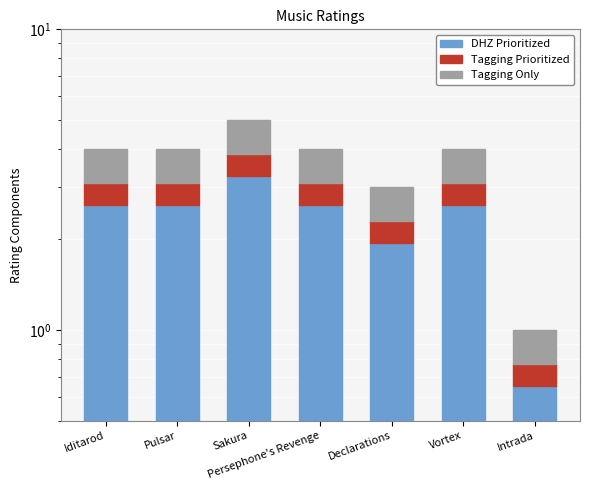

Rank the categories by DHZ Prioritized value from lowest to highest.

Intrada, Declarations, Iditarod, Pulsar, Persephone's Revenge, Vortex, Sakura